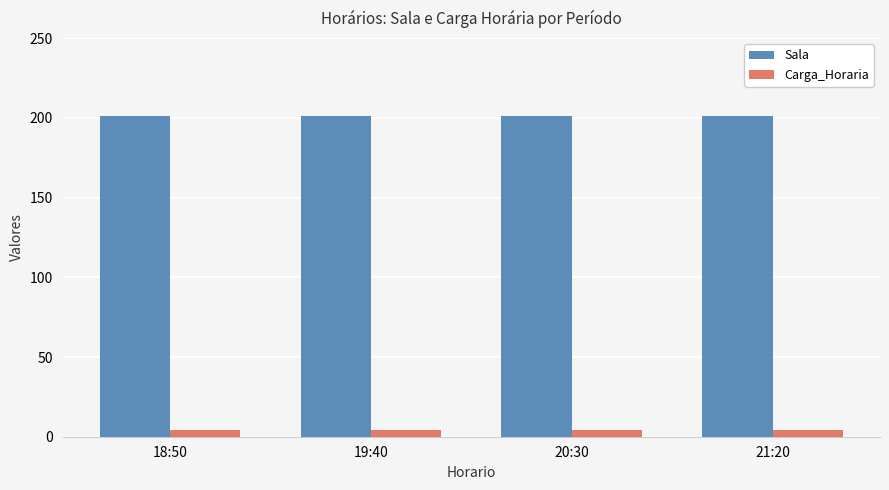

Reading left to right, extract all data points from this chart.

Sala: 18:50=201	19:40=201	20:30=201	21:20=201
Carga_Horaria: 18:50=4	19:40=4	20:30=4	21:20=4